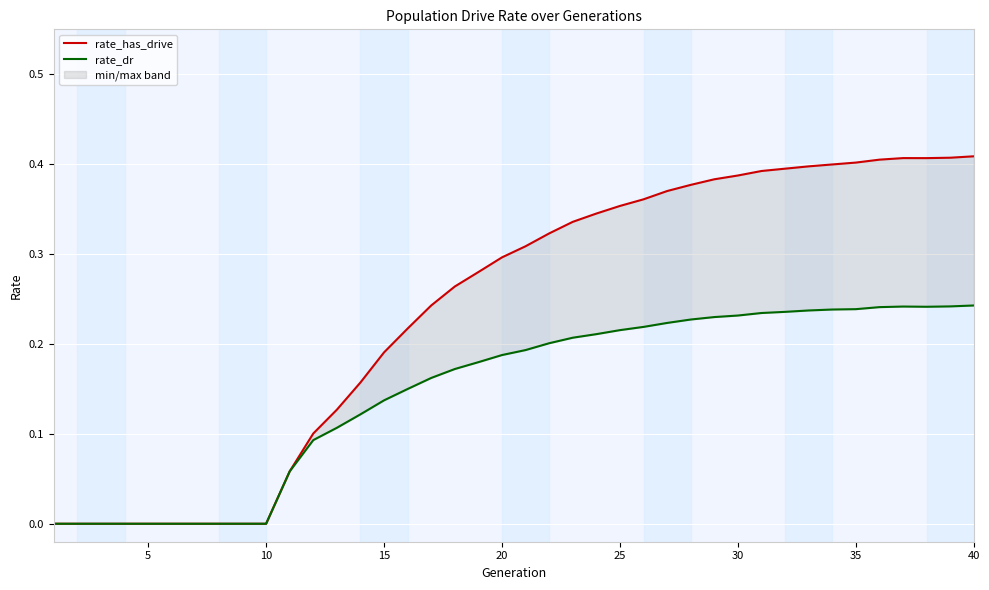

True or false: rate_dr has more than 2 points higher than both neighbors.

False